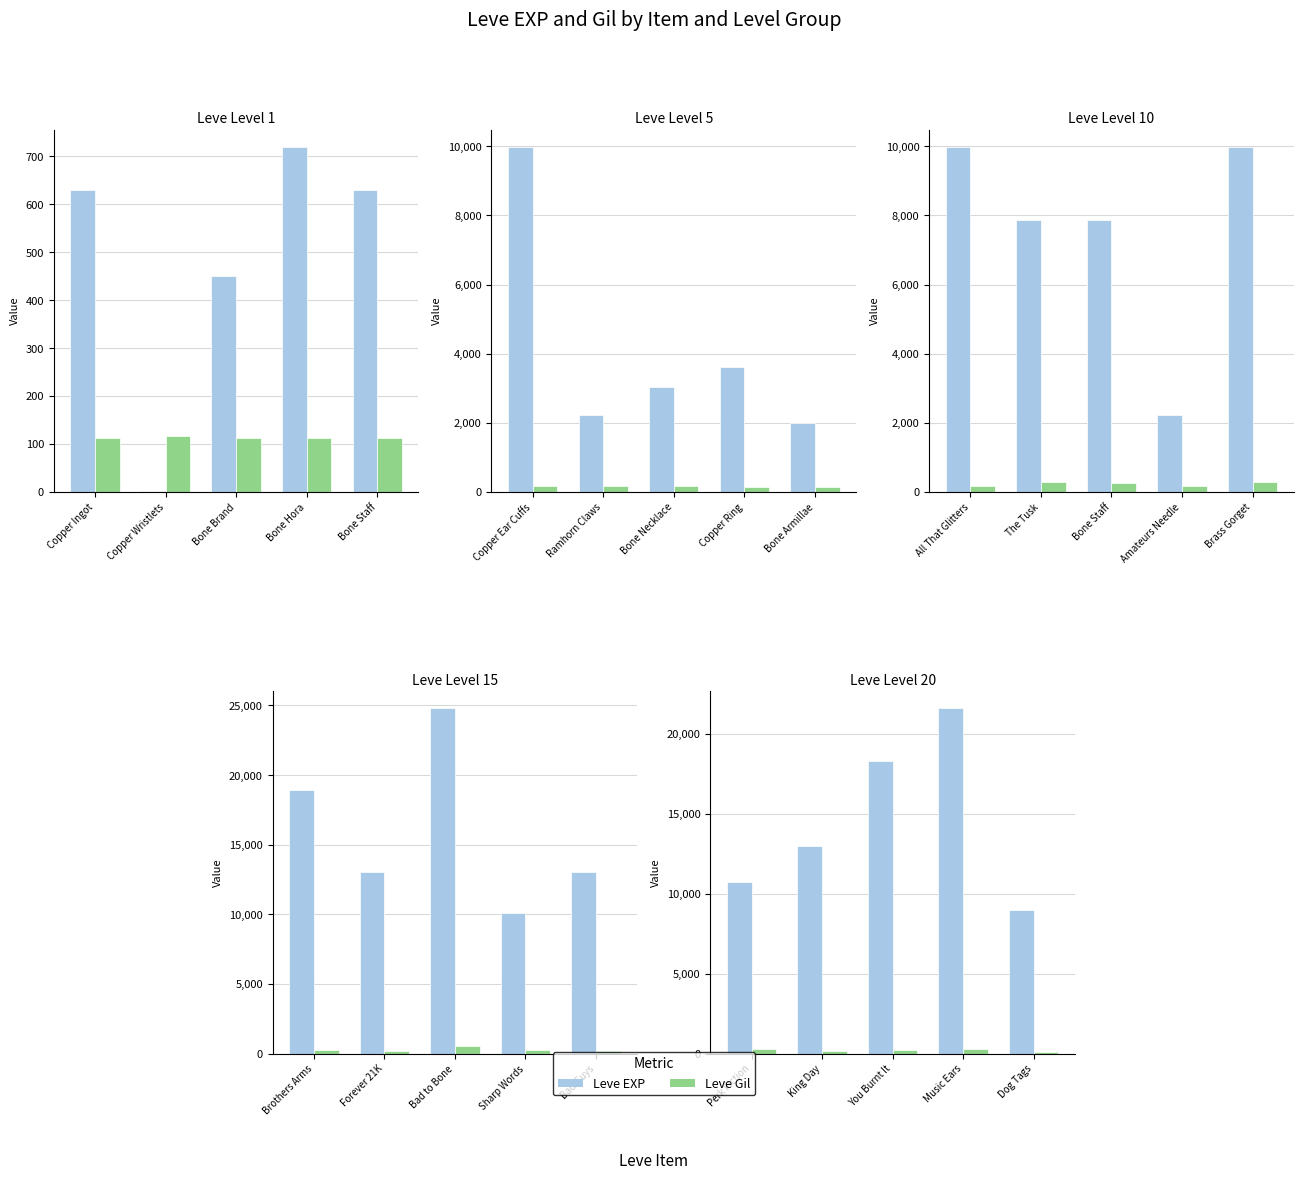

What position from the left is Perk Fiction?

1